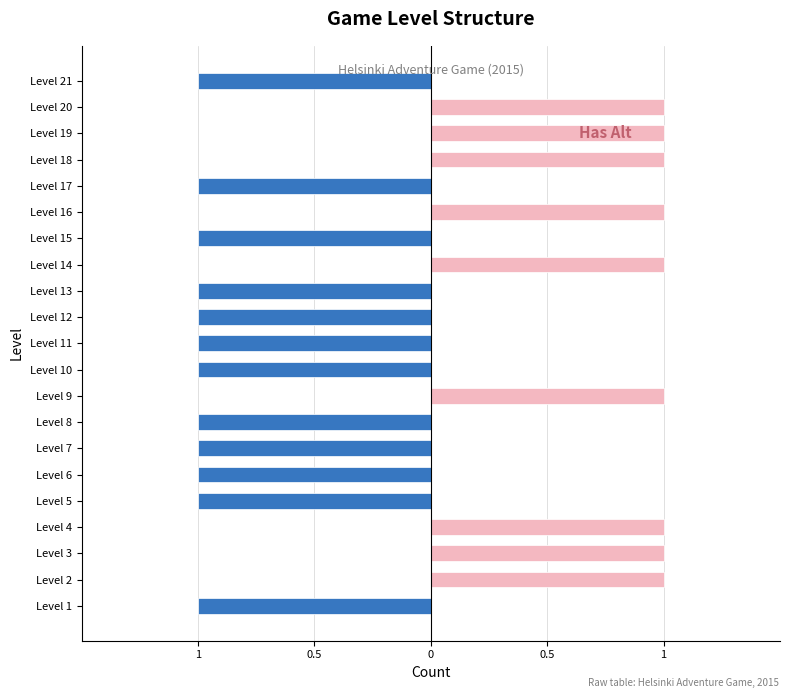

How many bars are there in total?

42